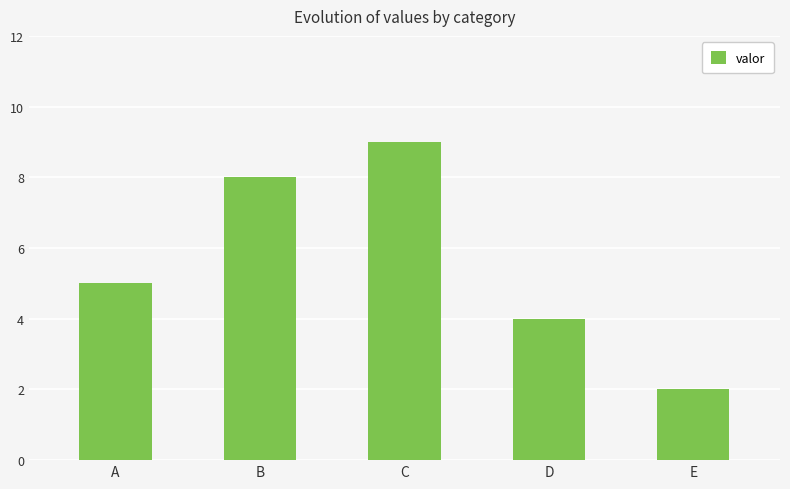

At which label is the value closest to 5?

A